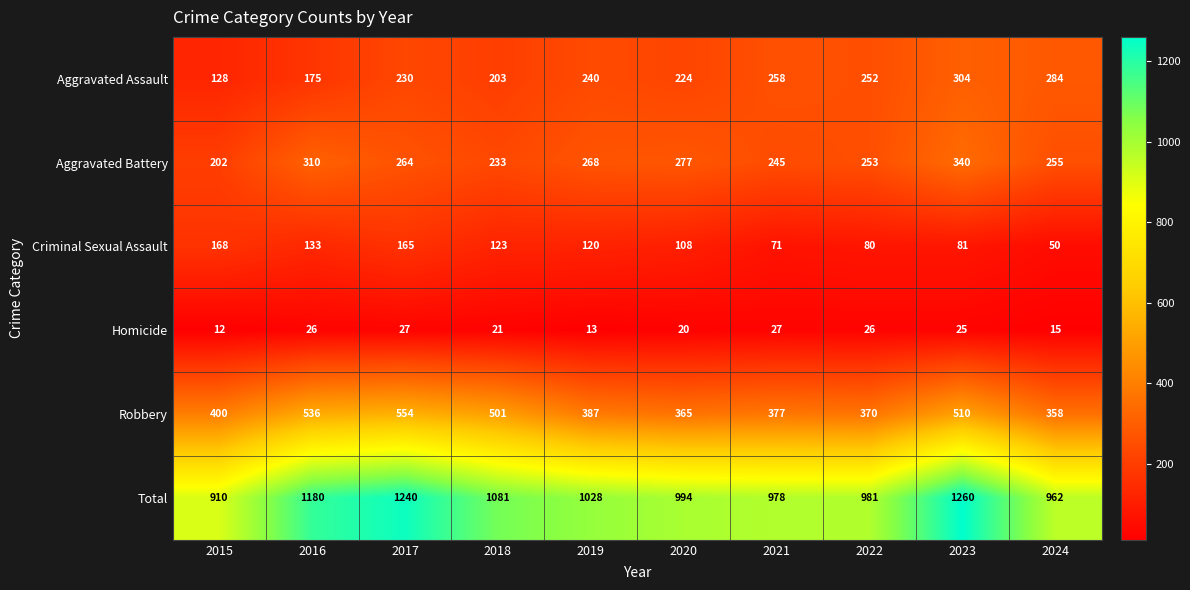

Rank the series at 2020 from highest to lowest value.

Total, Robbery, Aggravated Battery, Aggravated Assault, Criminal Sexual Assault, Homicide